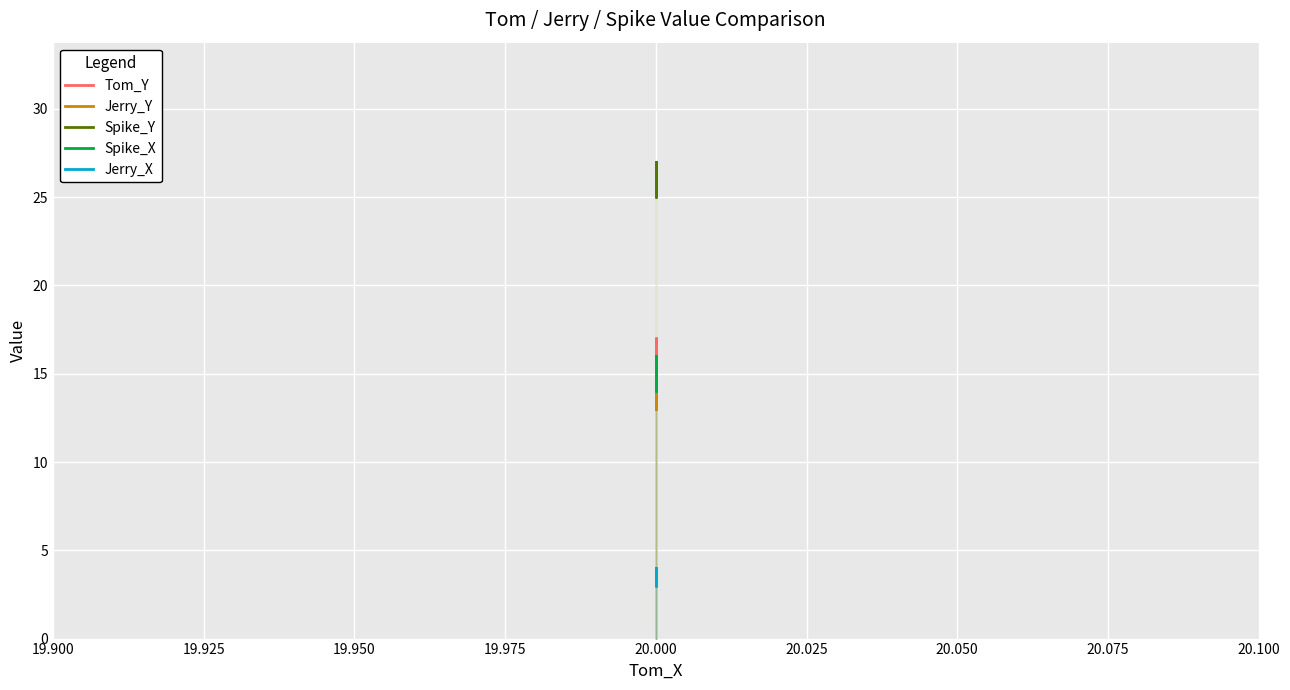

How many lines are shown in the chart?

5